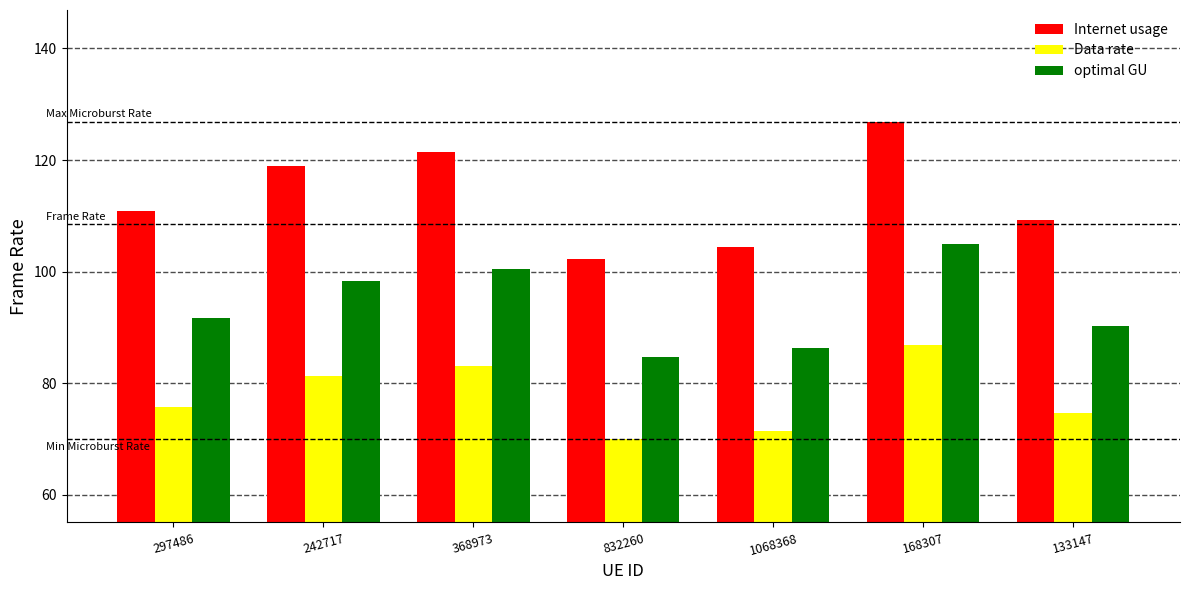

How many groups of bars are there?

7